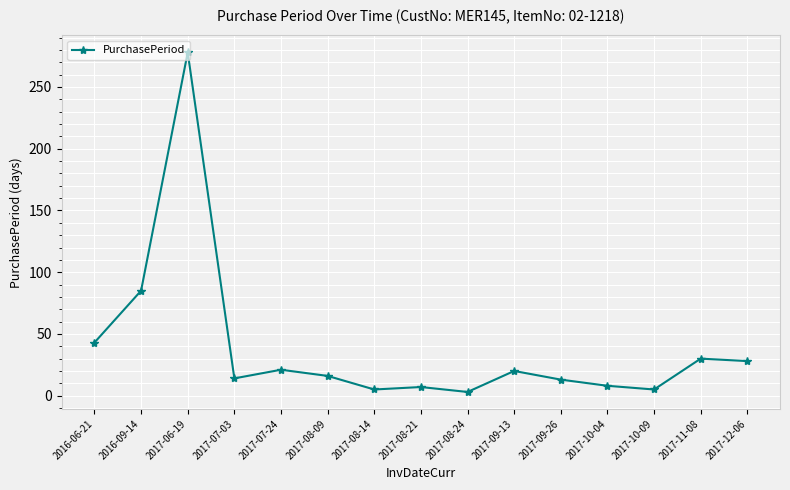

The chart shows a value of 9 at 2017-07-24. True or false?

False